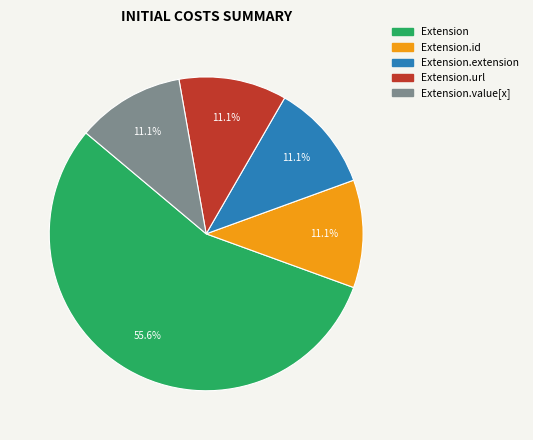

Is the sum of Extension.extension and Extension.value[x] greater than half?

No